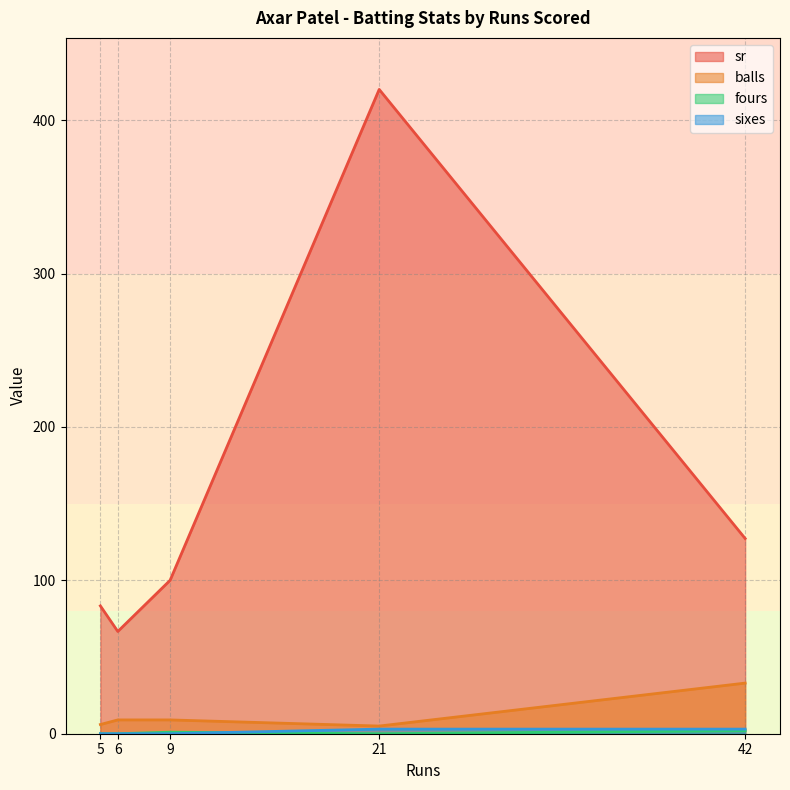

Which series has the largest range (max minus min)?

sr